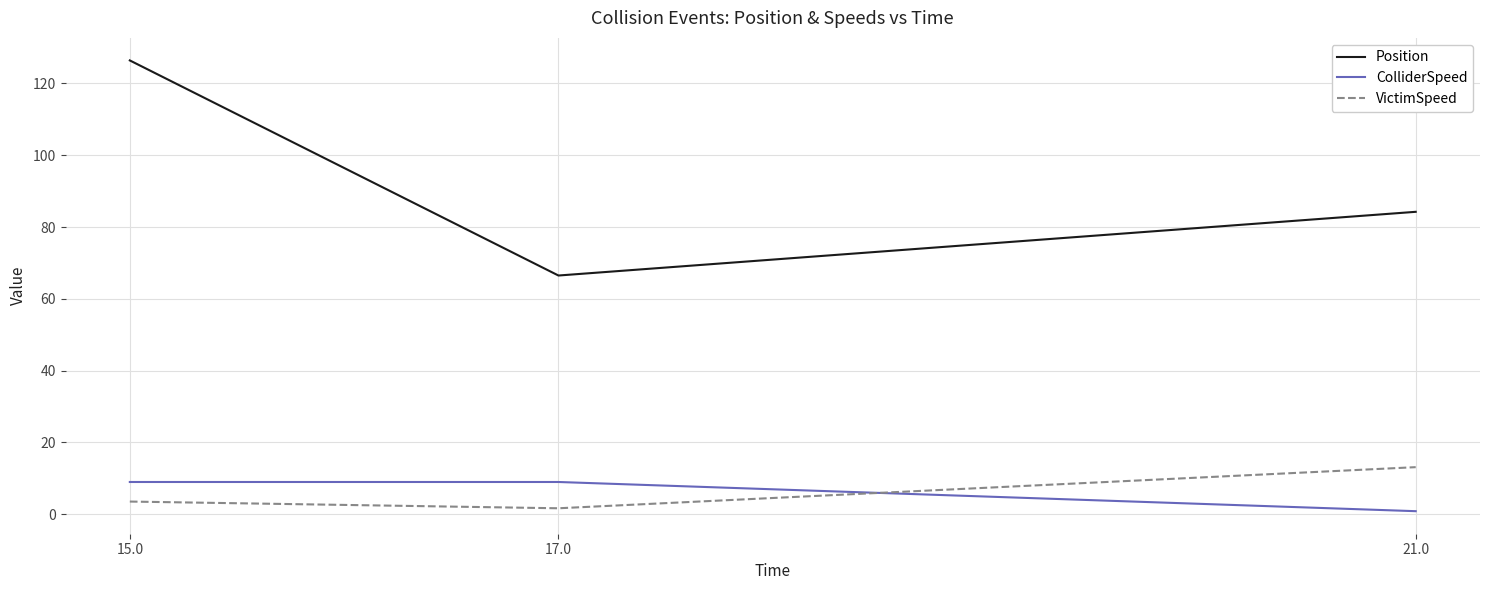

Is it true that ColliderSpeed equals 13.9 at 15.0?

False